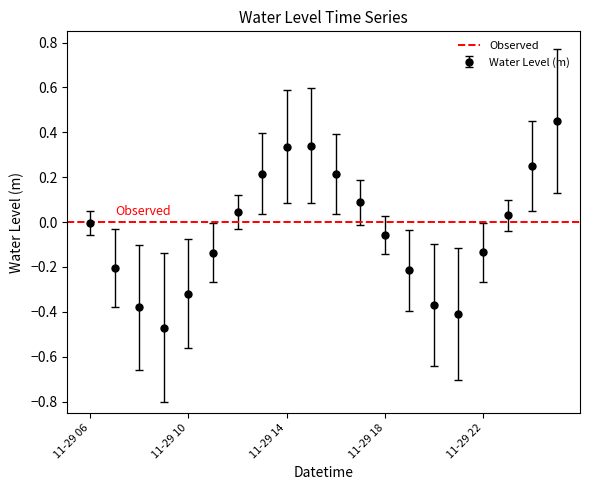

True or false: Water Level (m) has more than 2 points higher than both neighbors.

False